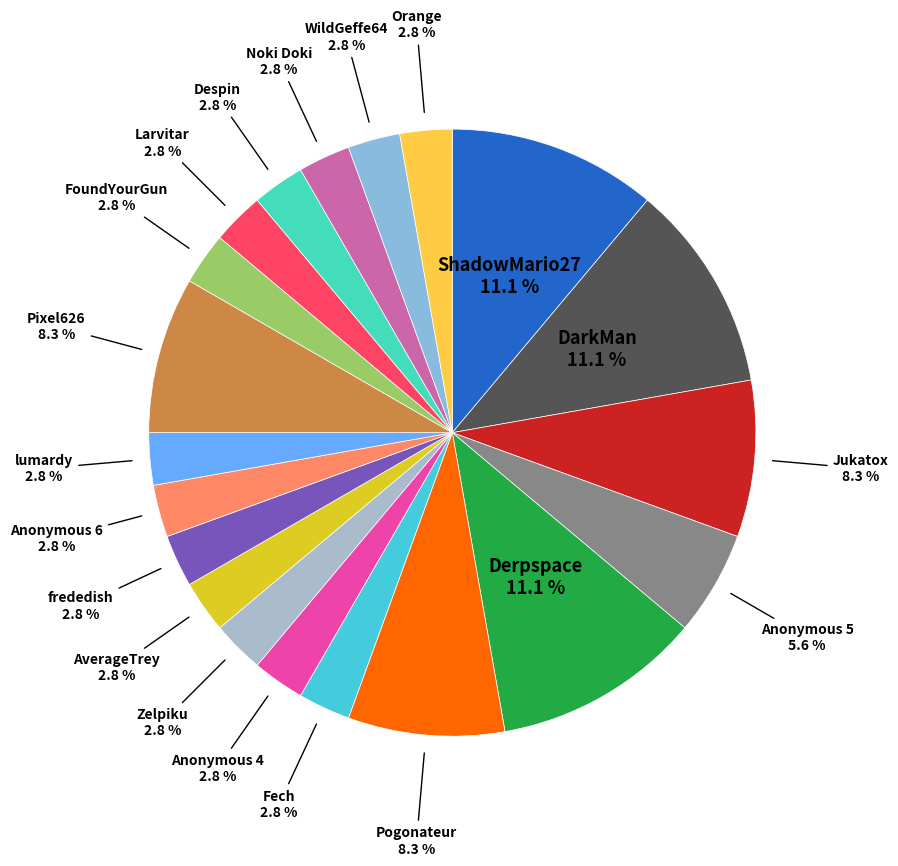

To the nearest percent, what is the average slice percentage?

5%